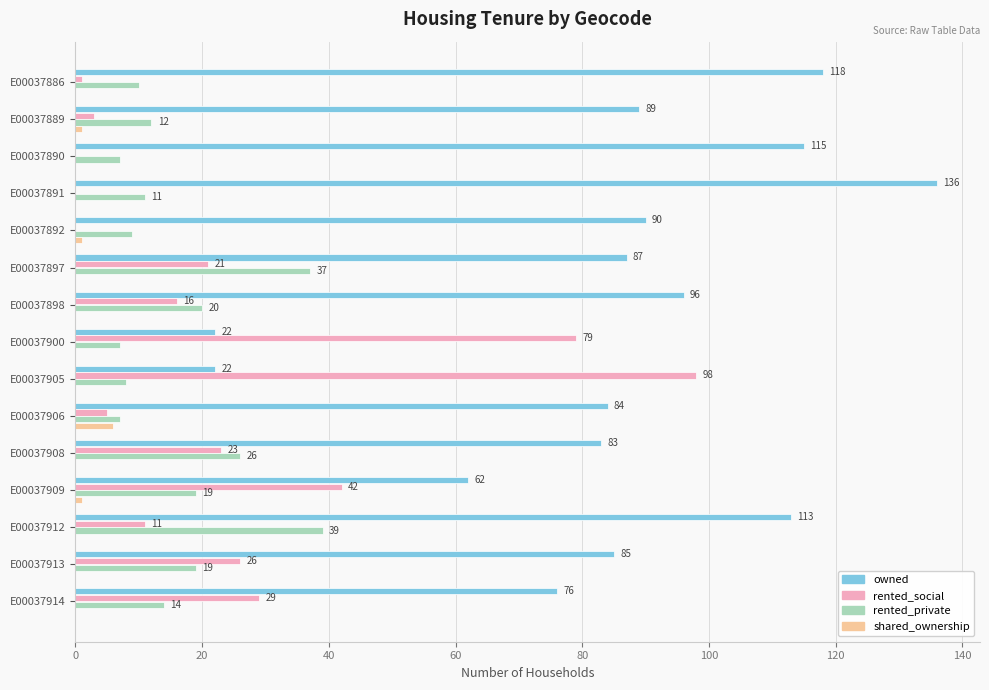

Which series has the largest total across all categories?

owned